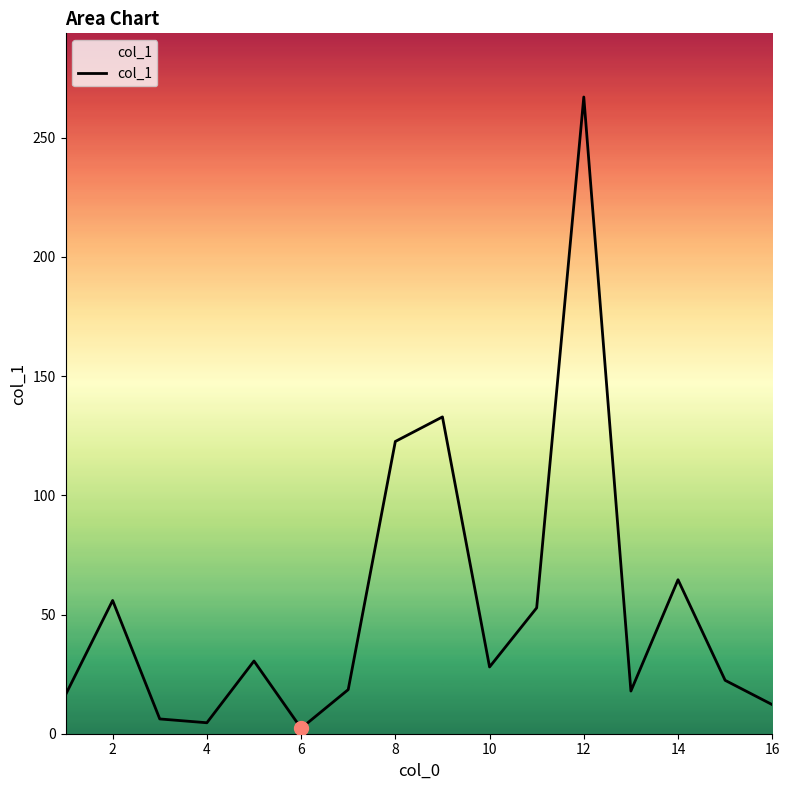

What is the difference between the maximum and minimum values?

264.8